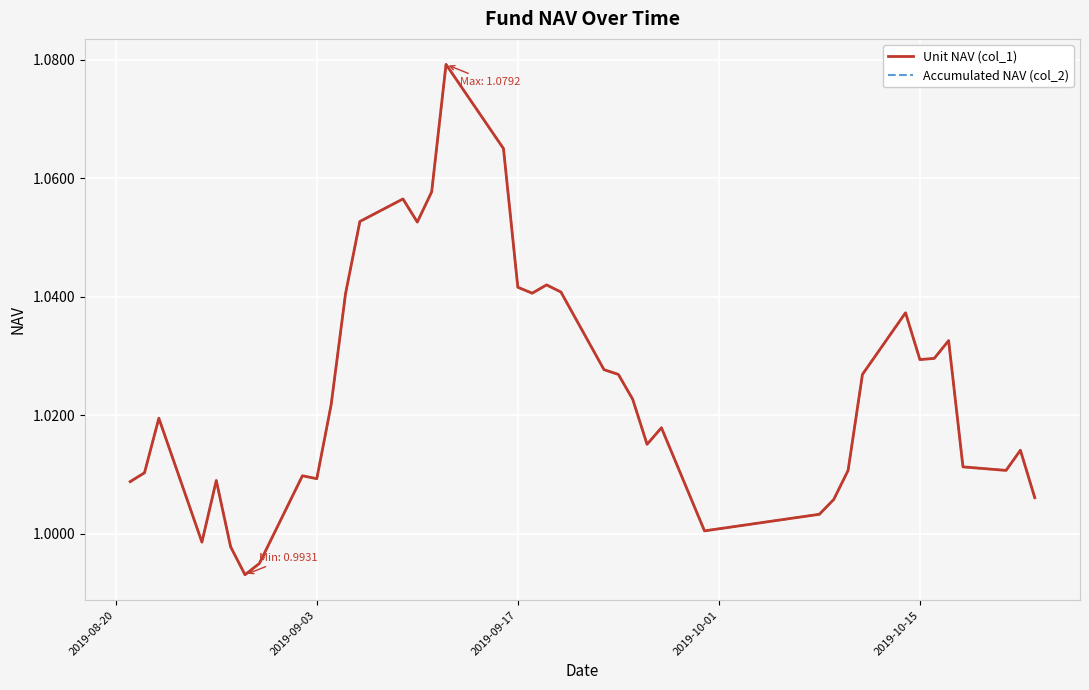

Does the chart have visible grid lines?

Yes